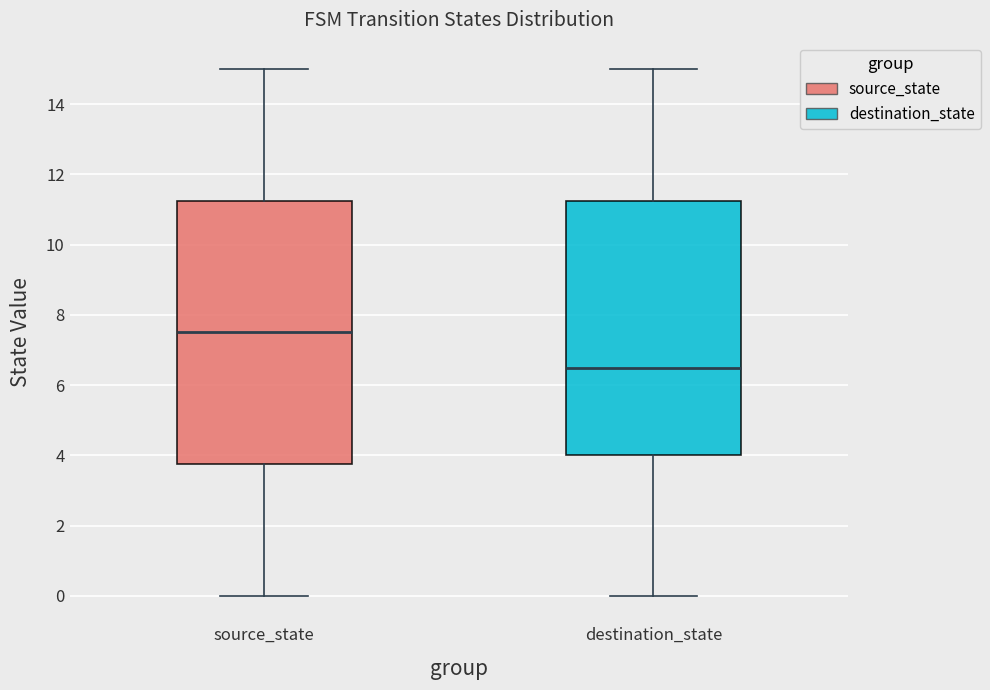

Reading left to right, transcribe this box plot: for each box, give where its median line is, the range the box spans, and where its two whiskers end, as read against the y-axis. The values are not printed on the chart, so give them approximately, as read against the axis.

source_state: median 7.6, box 3.8 to 11.2, whiskers 0.0 to 15.0
destination_state: median 6.6, box 4.0 to 11.2, whiskers 0.0 to 15.0